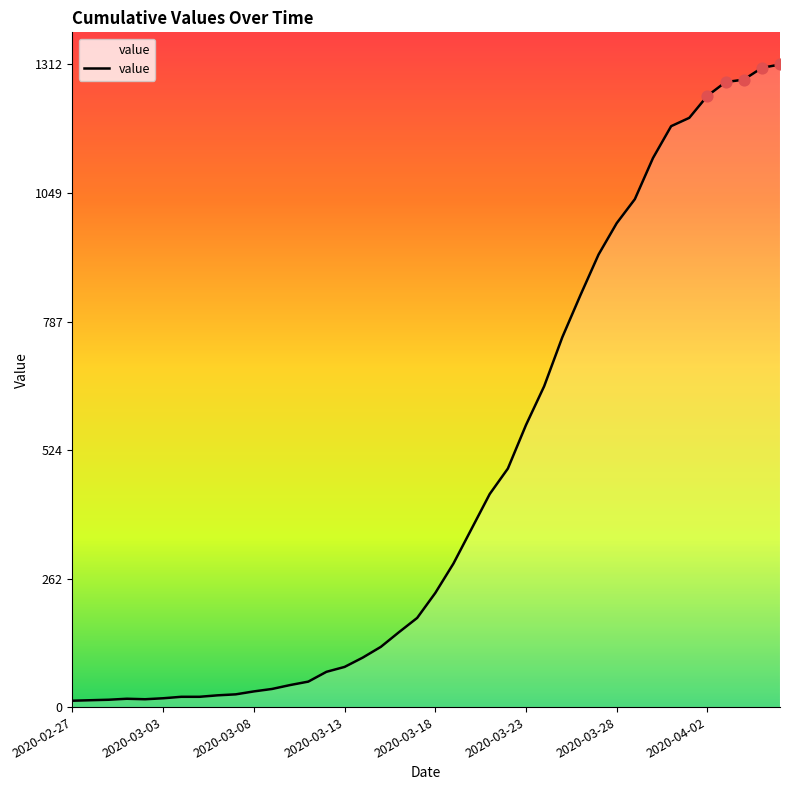

What is the greatest value displayed?

1312